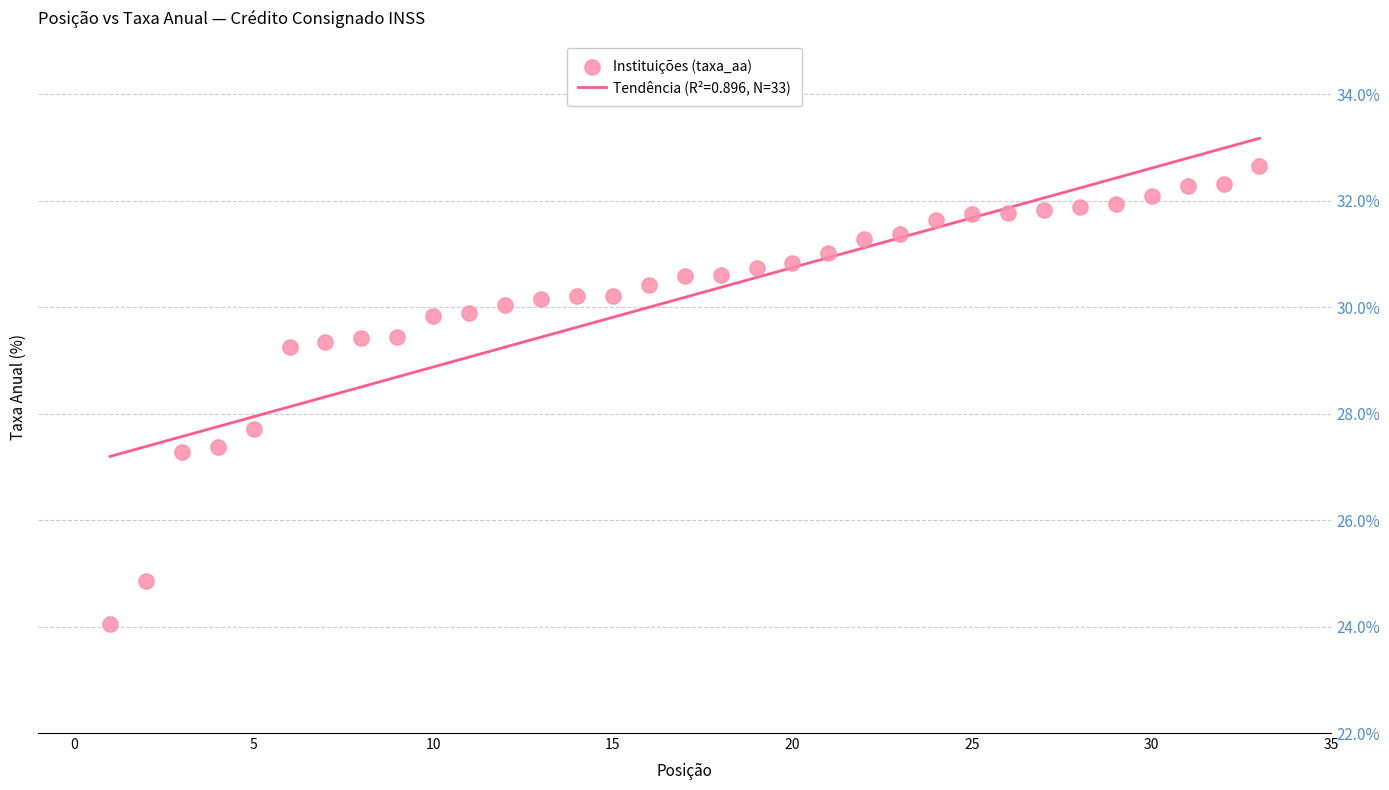

What is the range of Y values (max minus min)?

8.6